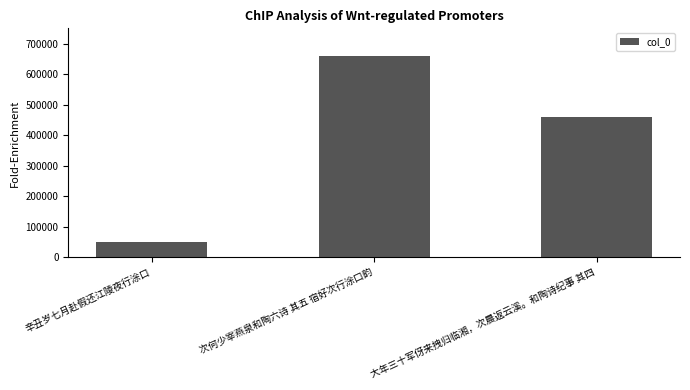

What is the label of the 2nd bar from the left?

次何少宰燕泉和陶六诗 其五 宿好次行涂口韵